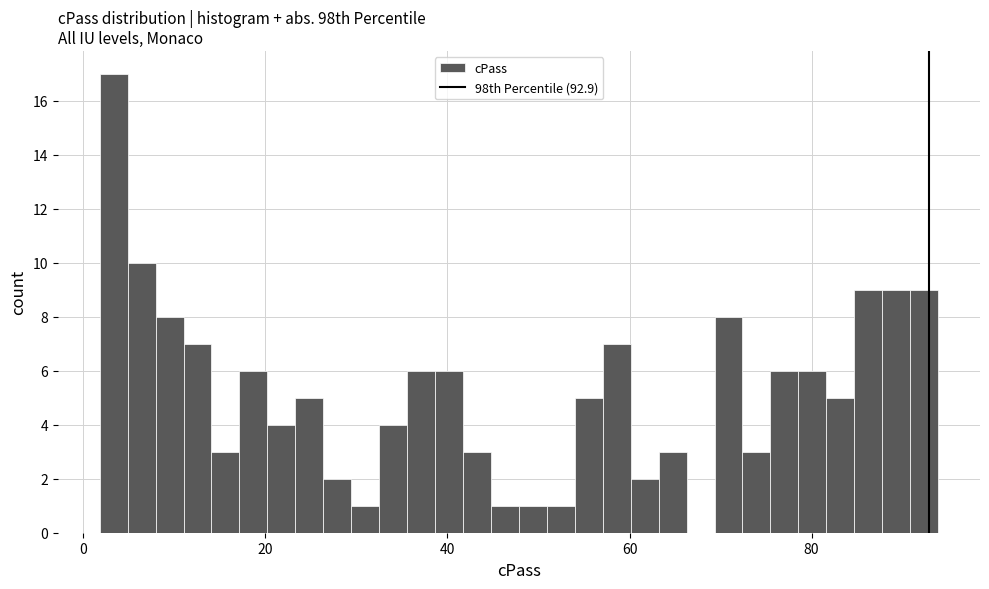

Around what value on the x-axis is the tallest bar? Give the approximate position of its centre, as read against the axis.

4